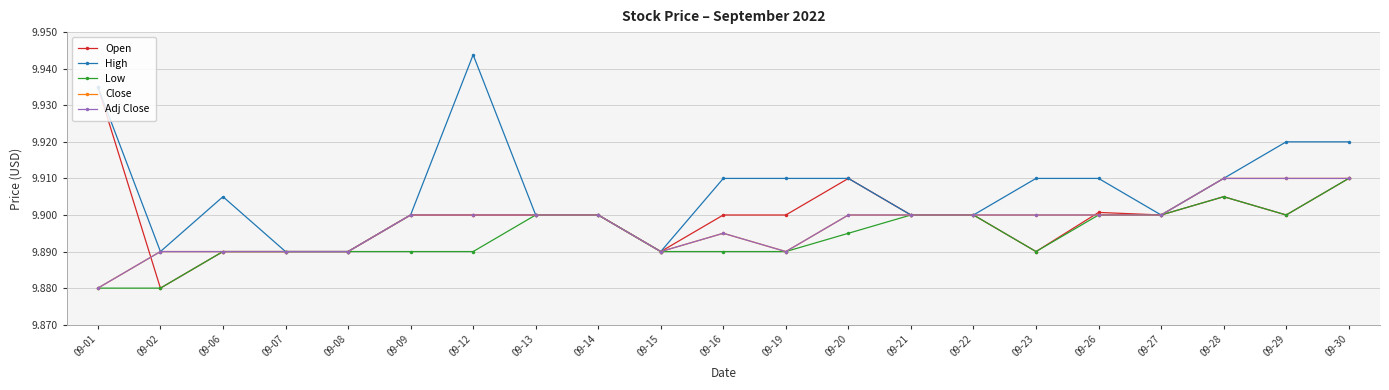

Which series changed the most between 09-02 and 09-28?

Open